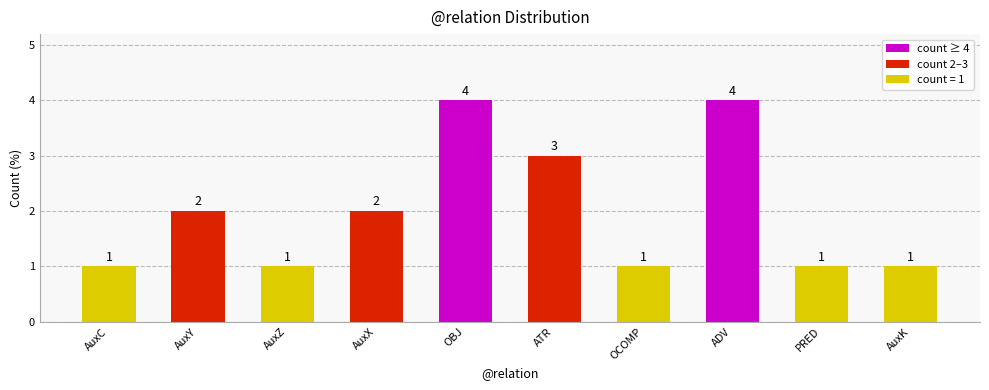

What is the value of the 2nd bar from the left?

2